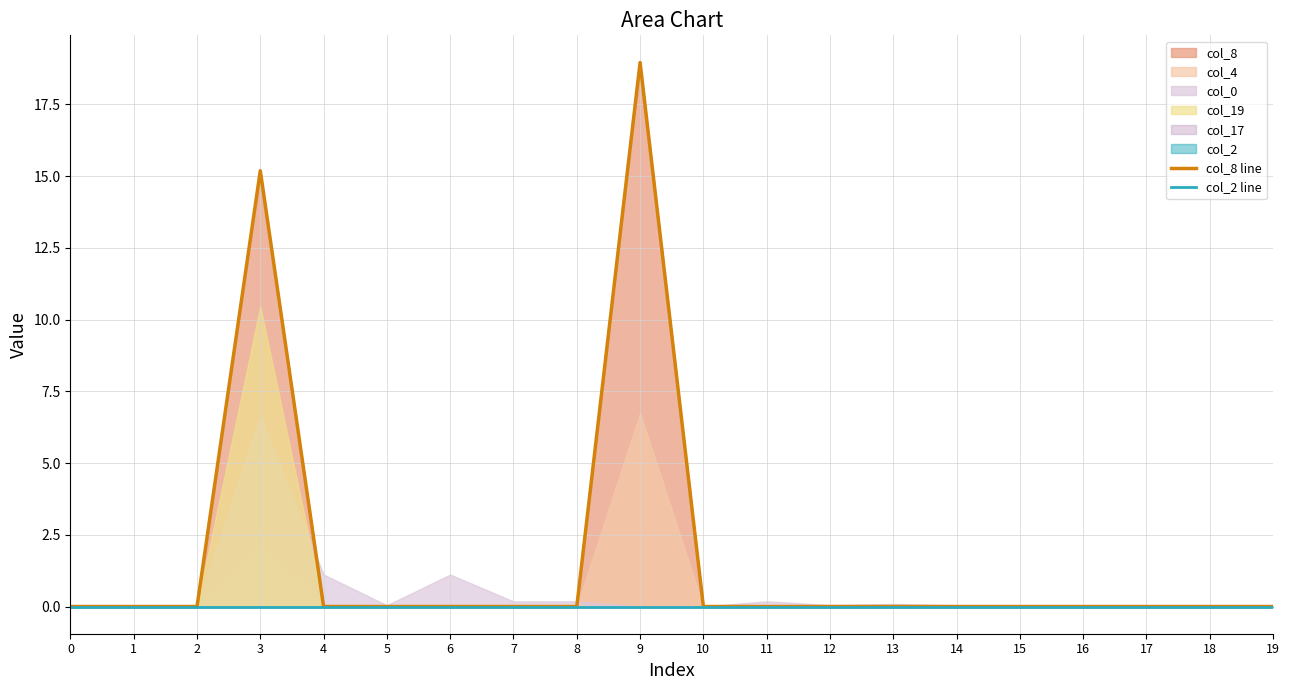

True or false: col_2 line has more than 0 points higher than both neighbors.

False